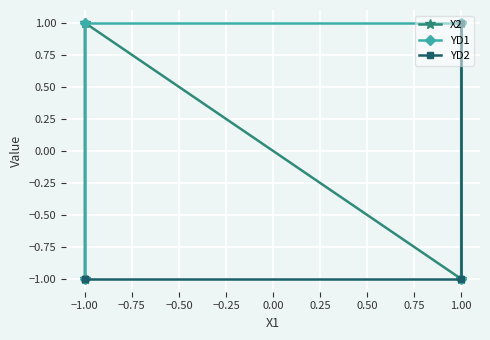

What are all the series names shown in the legend?

X2, YD1, YD2